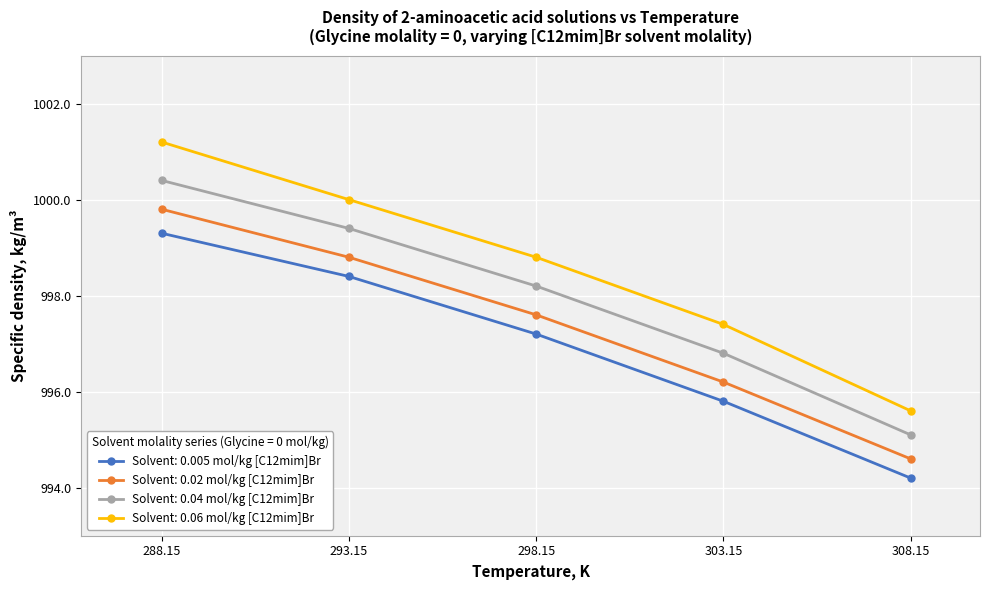

The value of Solvent: 0.005 mol/kg [C12mim]Br at 308.15 is 994.2. True or false?

True